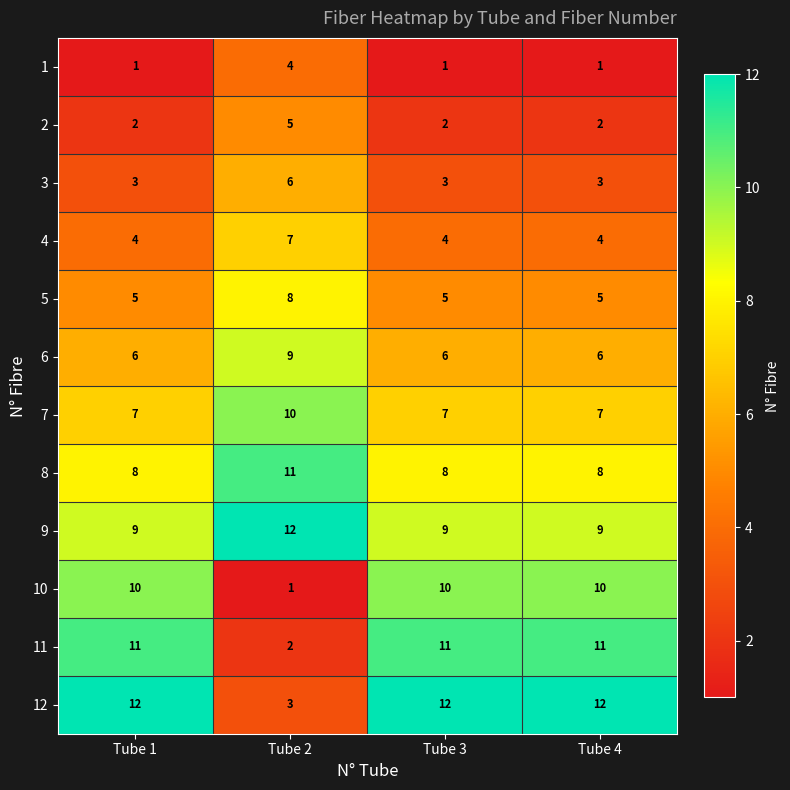

How many categories are shown in the chart?

4